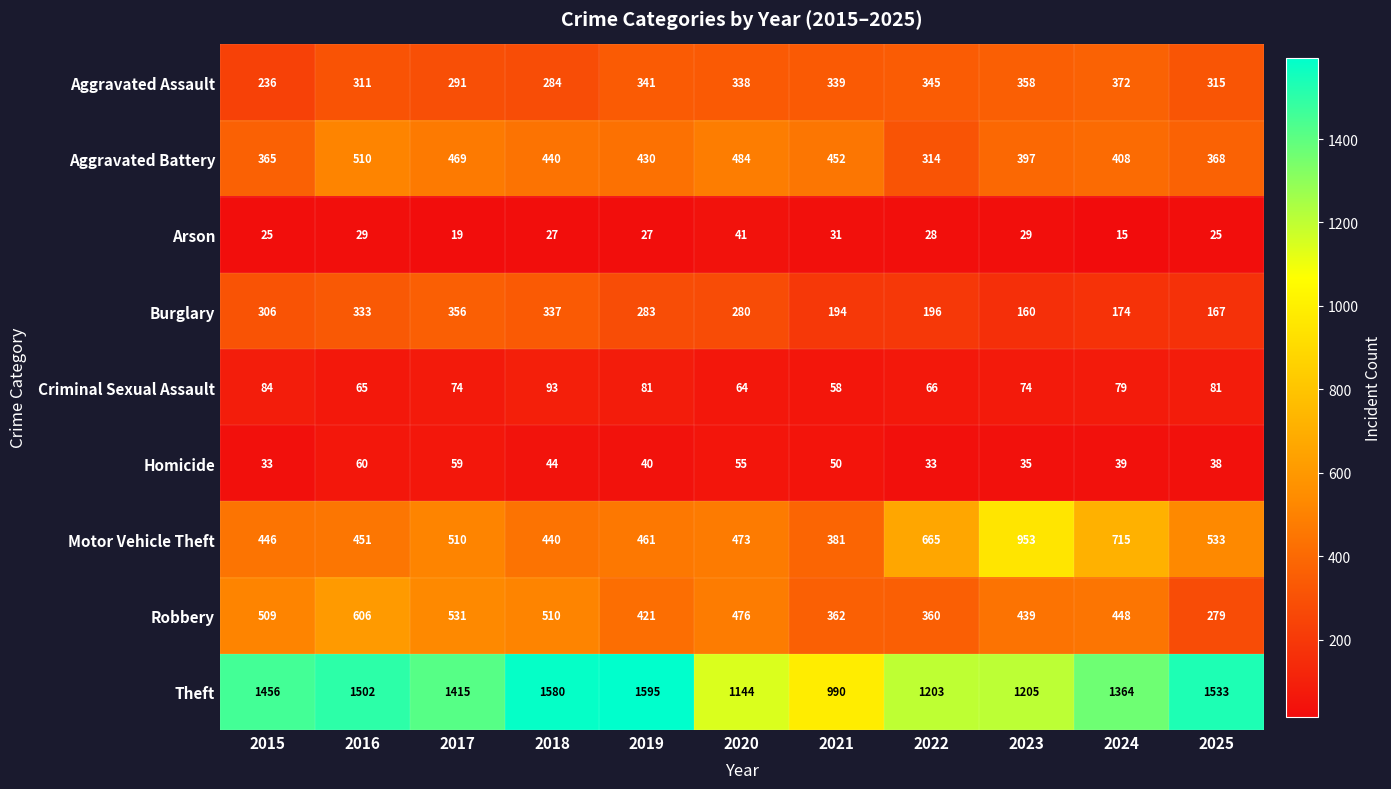

The Aggravated Assault series shows 291 at 2017. True or false?

True